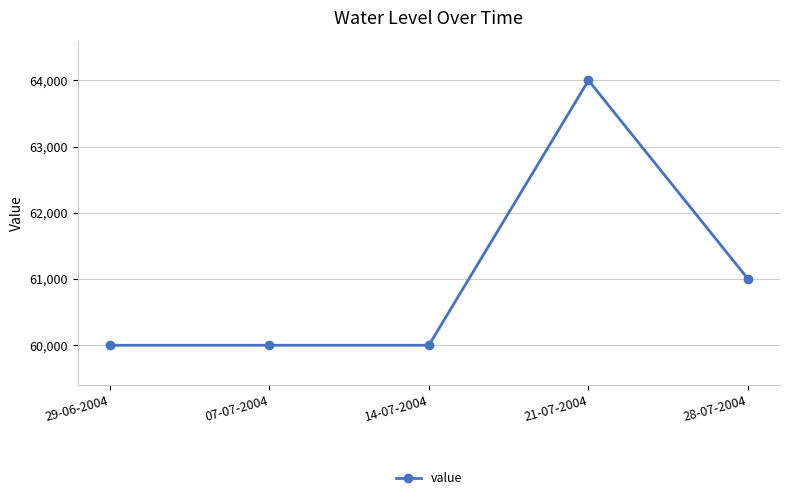

Does the chart display data point markers on the line(s)?

Yes